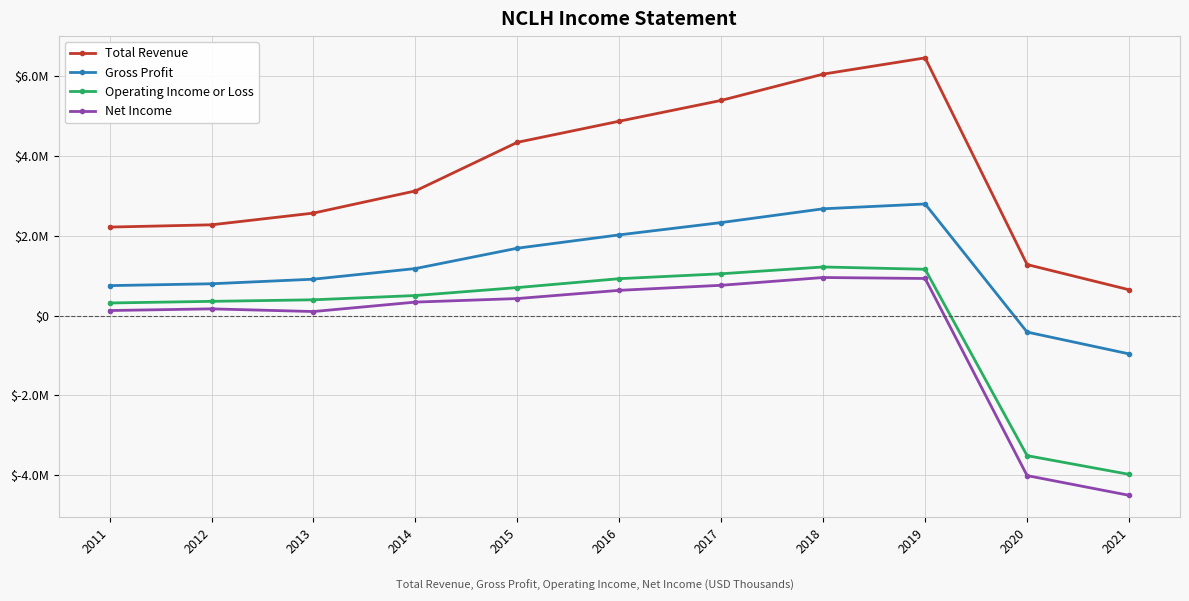

Is this an area chart (filled region under the line)?

No